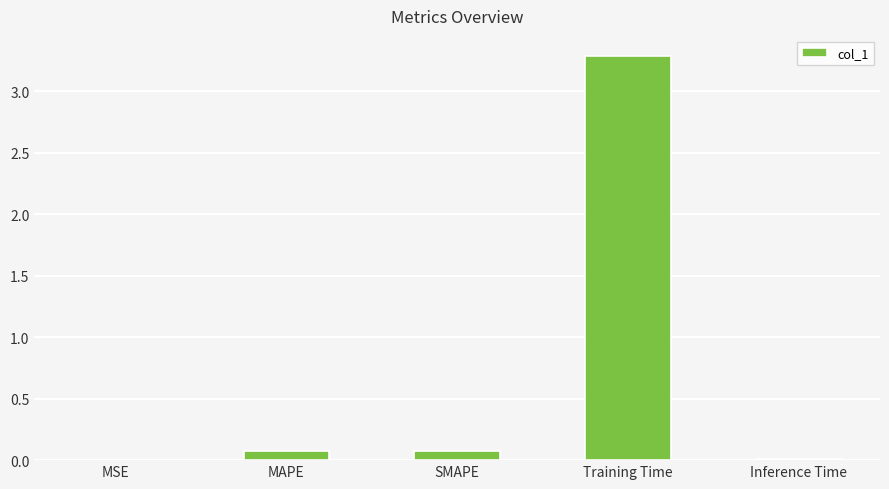

What is the approximate value at Training Time?

3.3